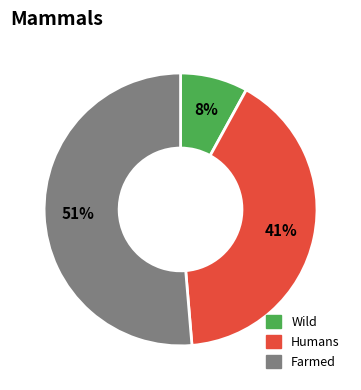

To the nearest percent, what is the difference between the largest and smallest slice percentages?

43%